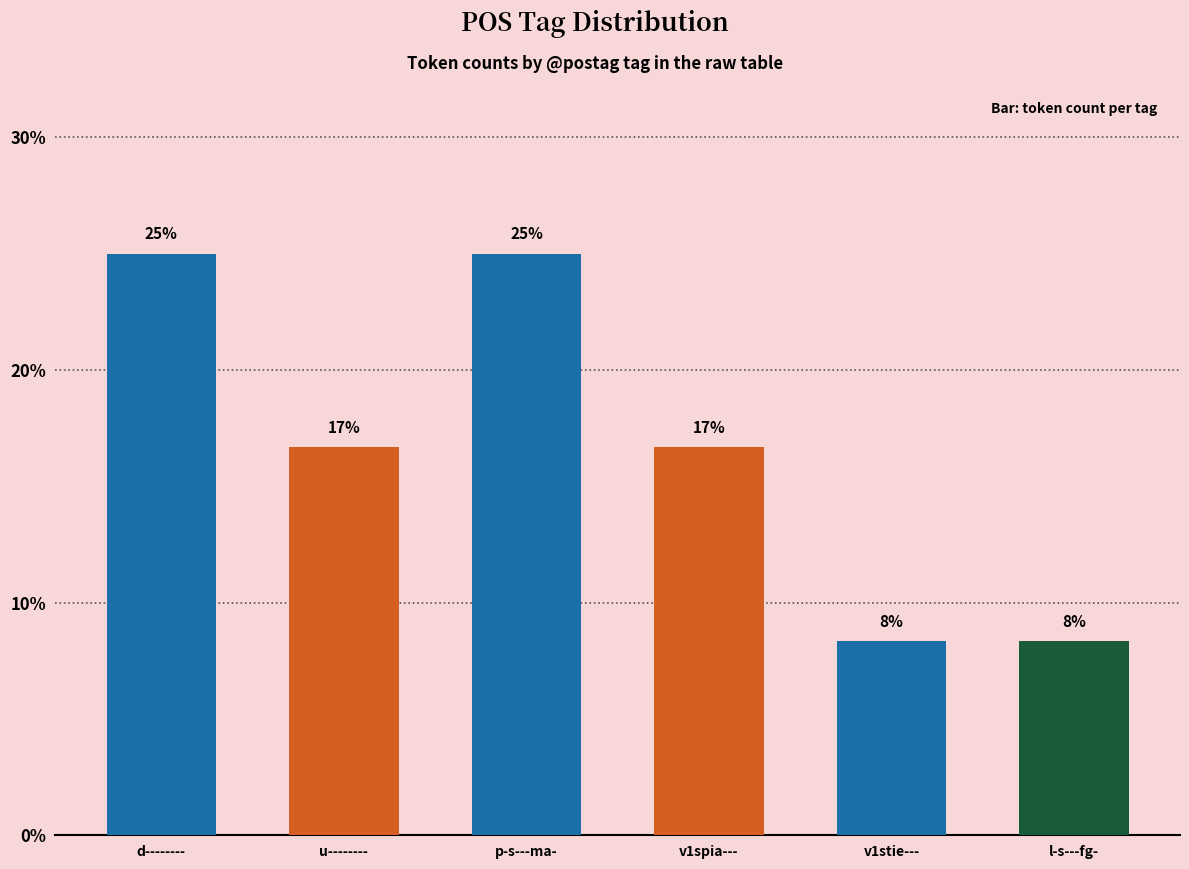

Are the bars horizontal?

No